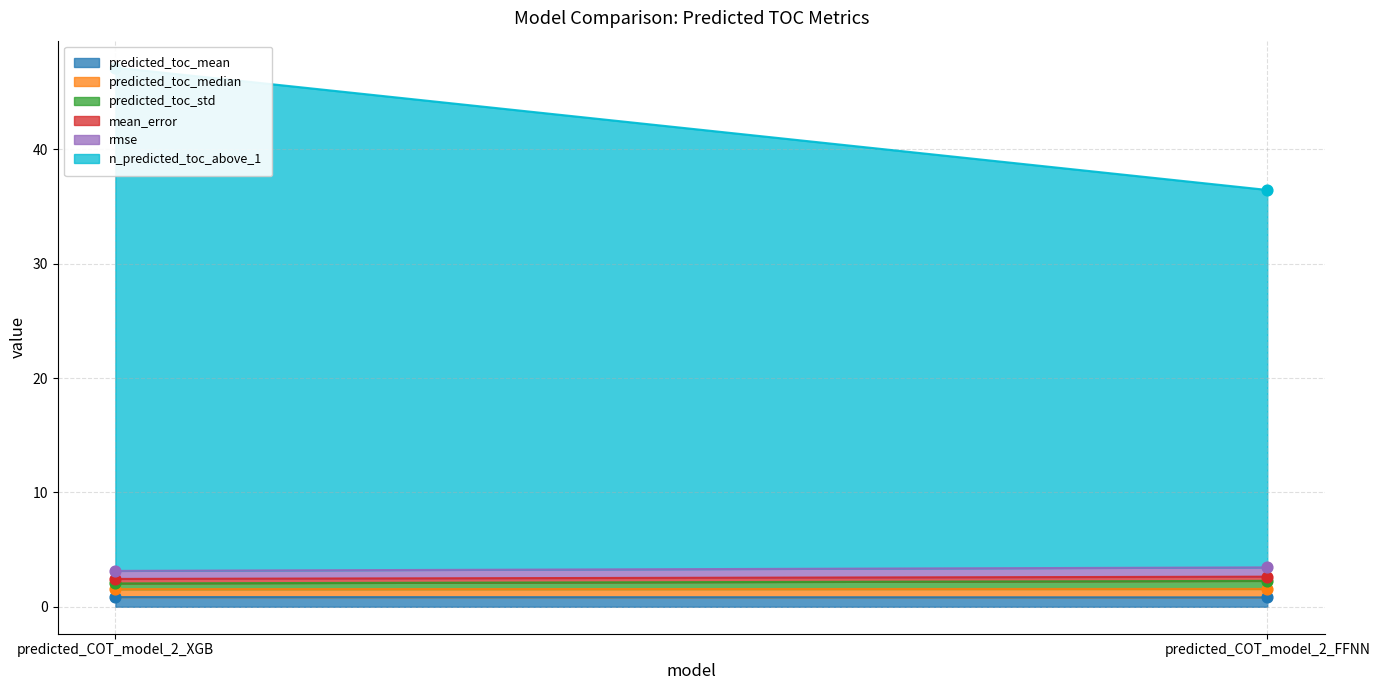

Which series has the largest Y range (max minus min)?

n_predicted_toc_above_1